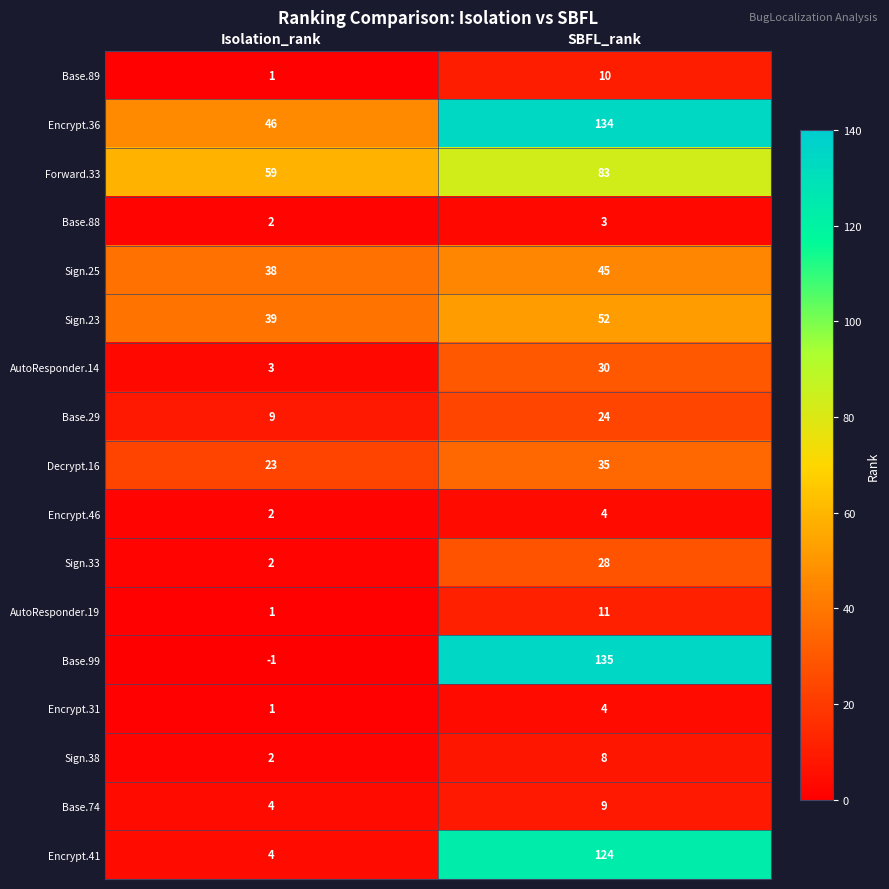

What is the total value across all series at Isolation_rank?

235